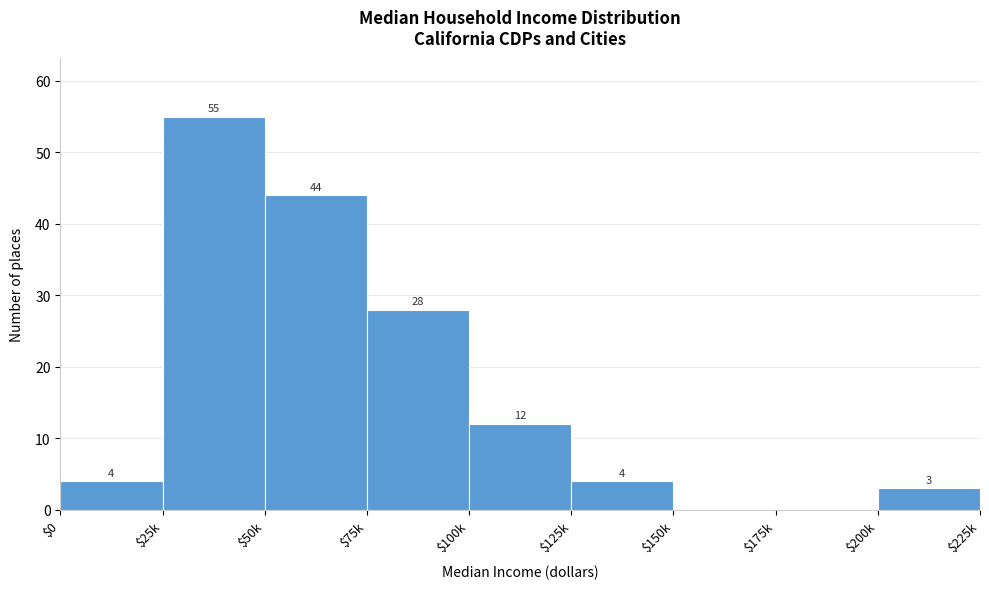

What is the maximum value shown in the chart?

55